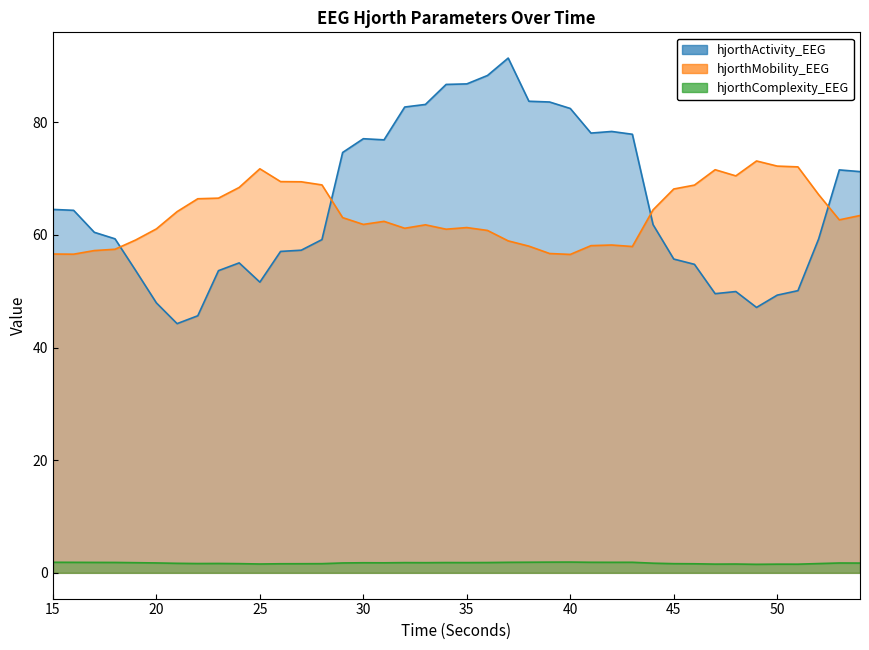

Read the hjorthMobility_EEG value at 26.

69.5